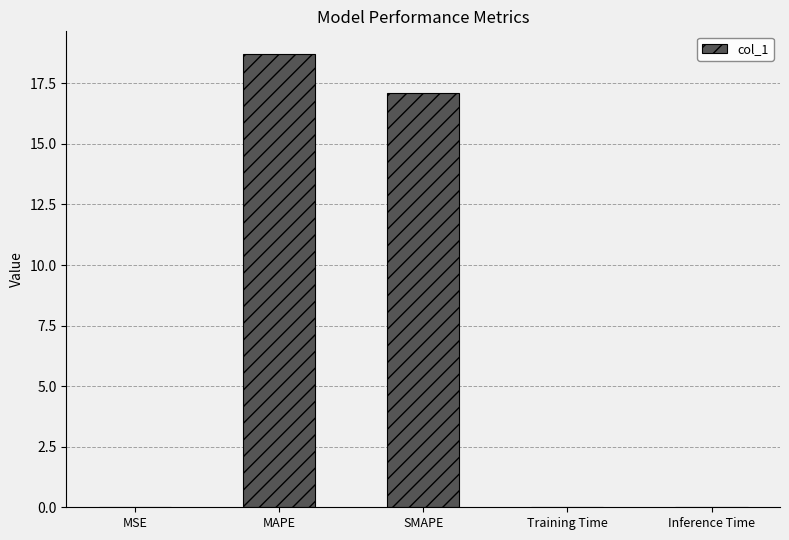

How many data points does each series have?

5